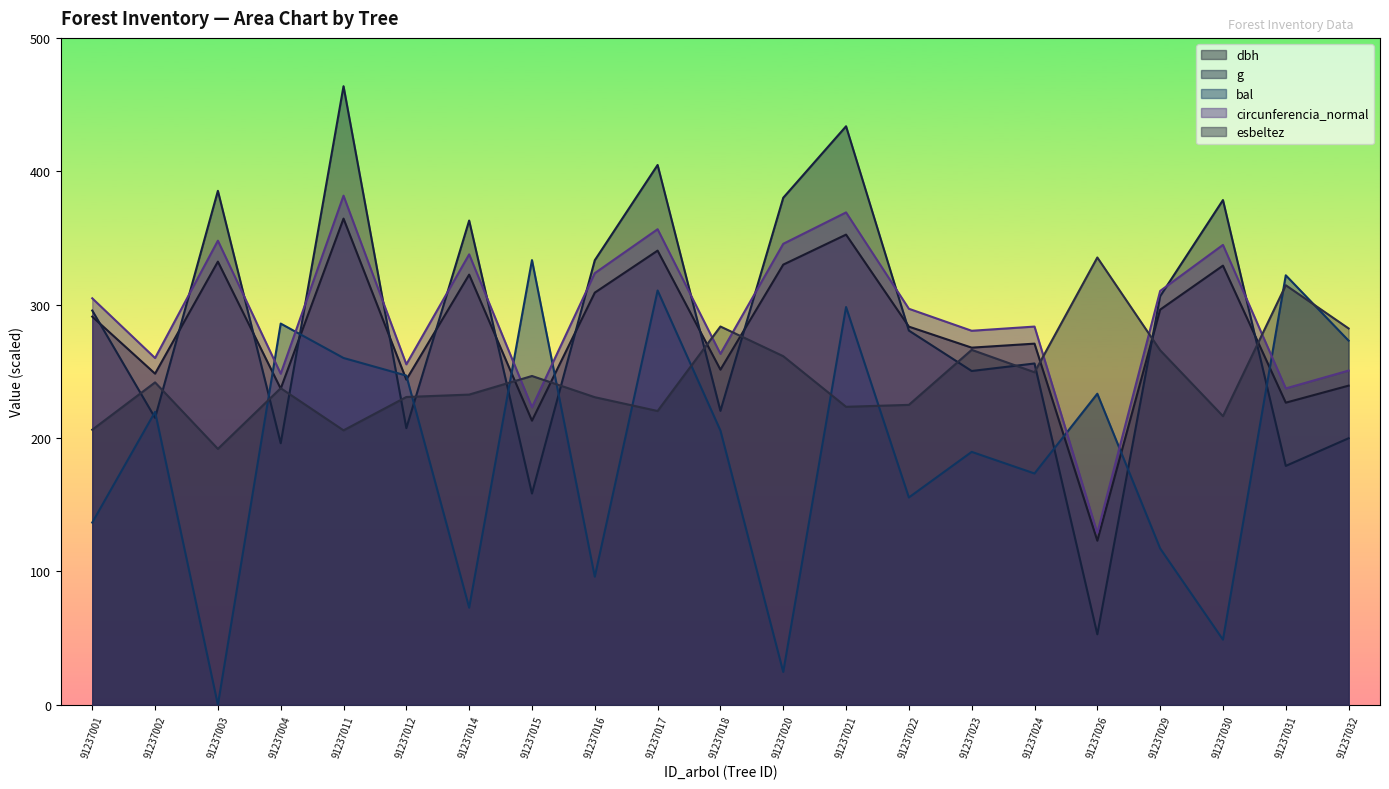

Is the value of esbeltez at 91237017 greater than the value of bal at 91237024?

Yes